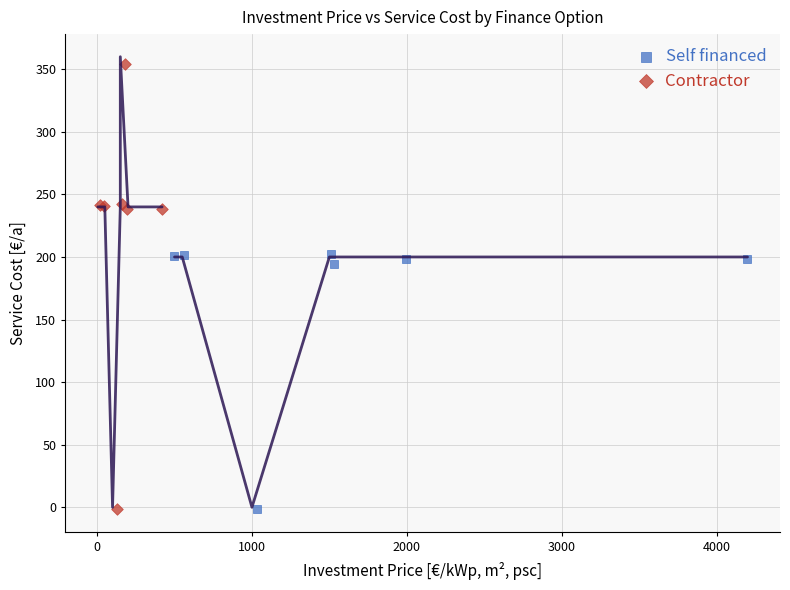

Which series contains the highest Y value?

Contractor